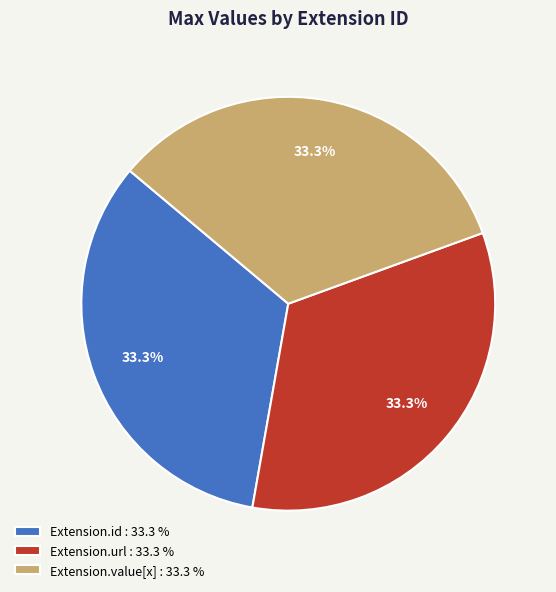

Does Extension.url : 33.3 % account for over 50% of the chart?

No